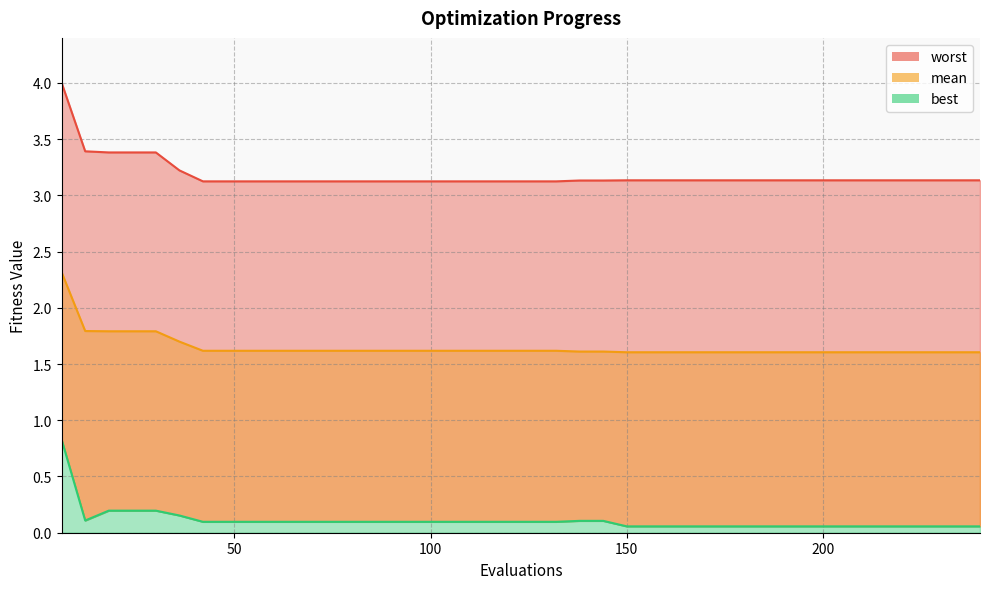

At which category is the sum across all series the highest?

6